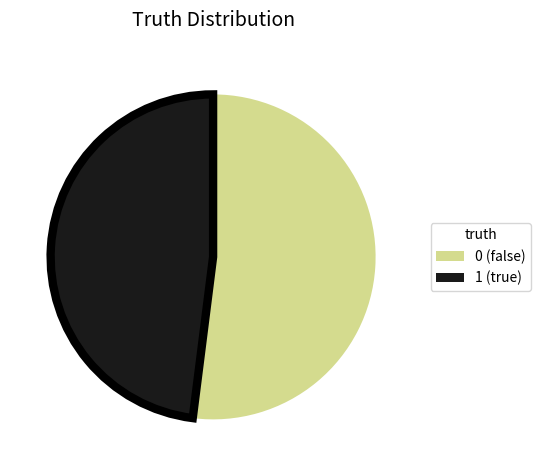

Is there a majority slice in this chart?

Yes